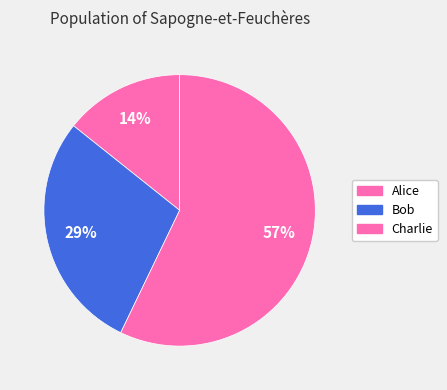

How many slices are in this pie chart?

3